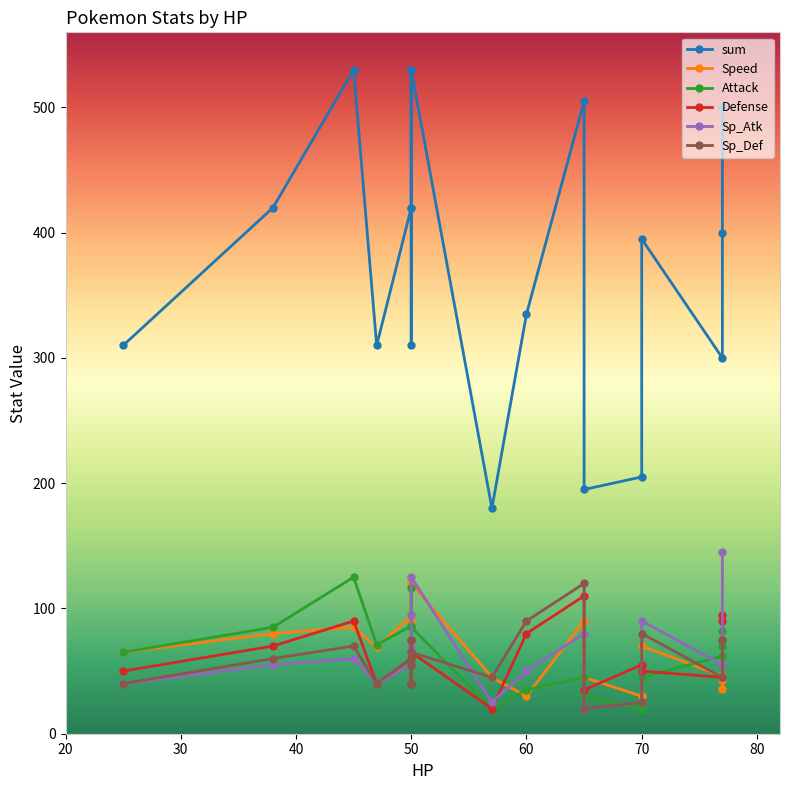

Reading left to right, list all the values displayed in this chart.

sum: 310	420	530	310	420	530	310	420	530	180	335	505	195	205	395	300	400	500
Speed: 65	80	85	69	94	119	70	90	120	45	30	90	45	30	70	46	36	43
Attack: 65	85	125	71	86	116	40	60	85	20	35	45	30	20	45	62	82	70
Defense: 50	70	90	40	60	75	40	55	65	20	80	110	35	55	50	45	95	90
Sp_Atk: 40	55	60	40	55	65	70	95	125	25	50	80	20	25	90	55	55	145
Sp_Def: 40	60	70	40	60	75	40	55	65	45	90	120	20	25	80	45	75	75